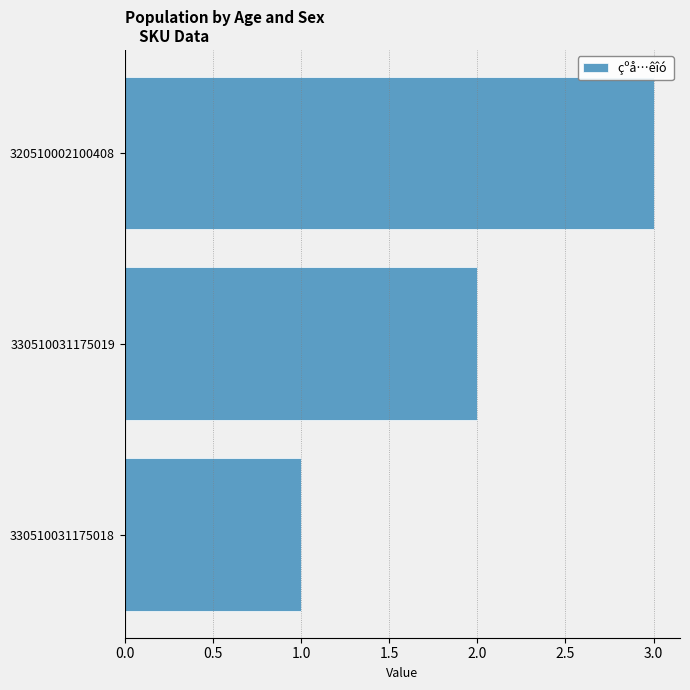

Count the values in the range 1 to 3.

3